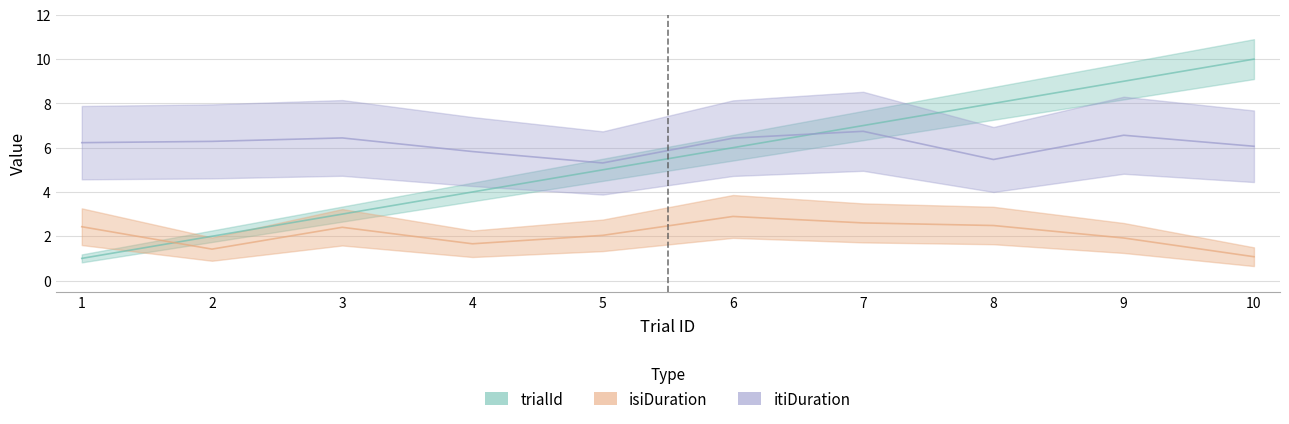

What is the sum of all isiDuration values?

20.9